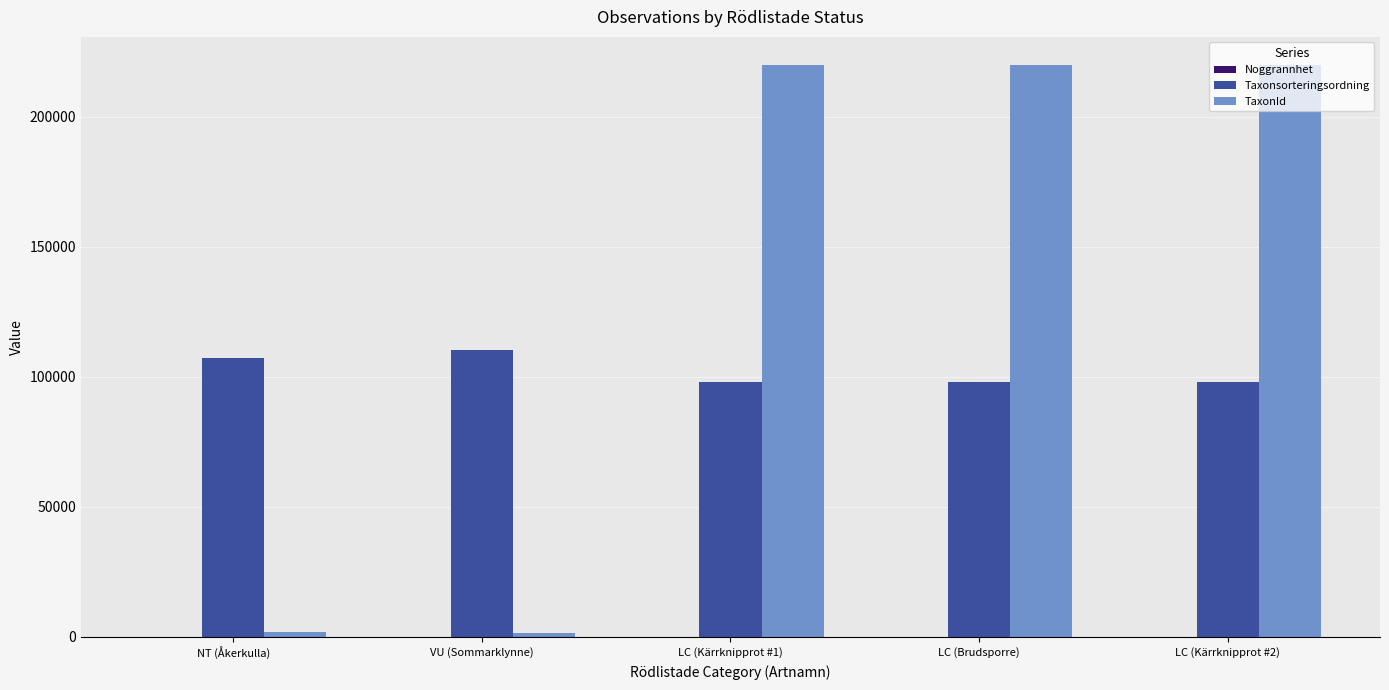

What is the maximum value shown in the chart?

219811